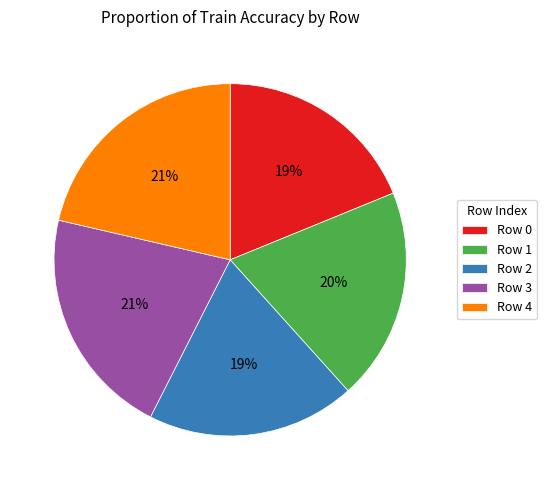

To the nearest percent, what is the combined percentage of Row 1 and Row 3?

41%